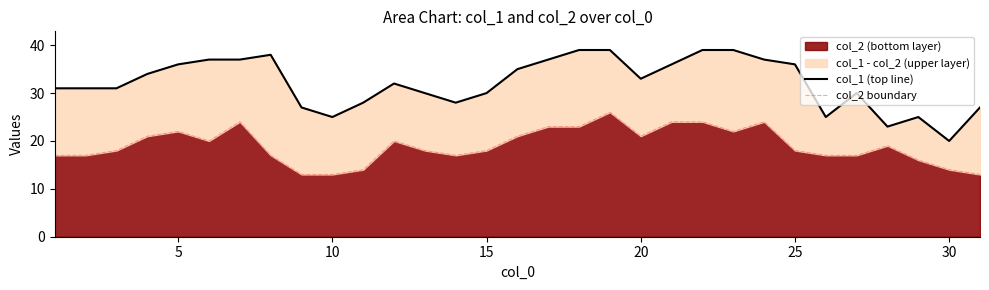

Rank the series by their average value, from lowest to highest.

col_2 boundary, col_1 (top line)